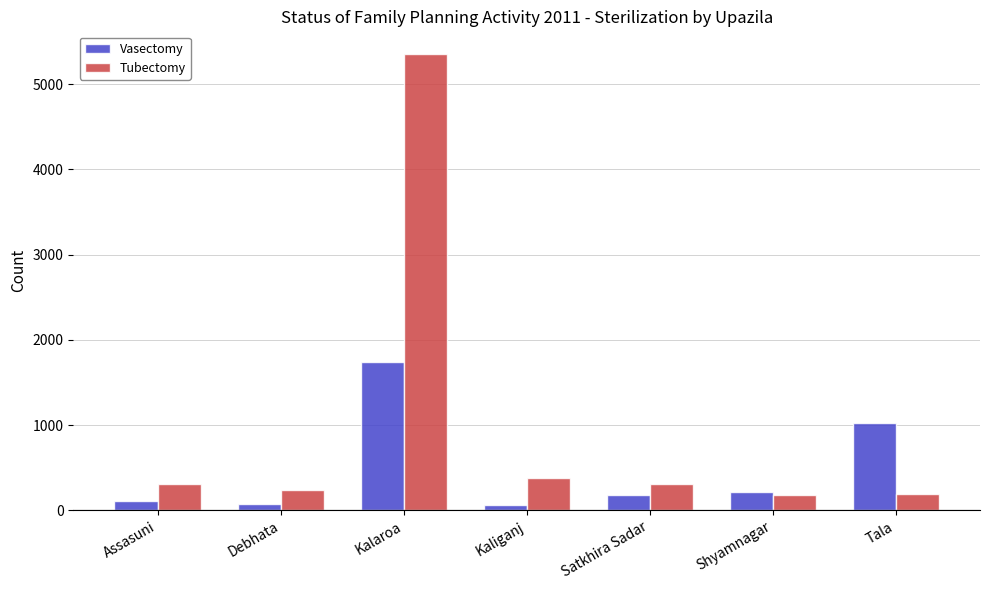

Which label corresponds to the largest value in the chart?

Kalaroa